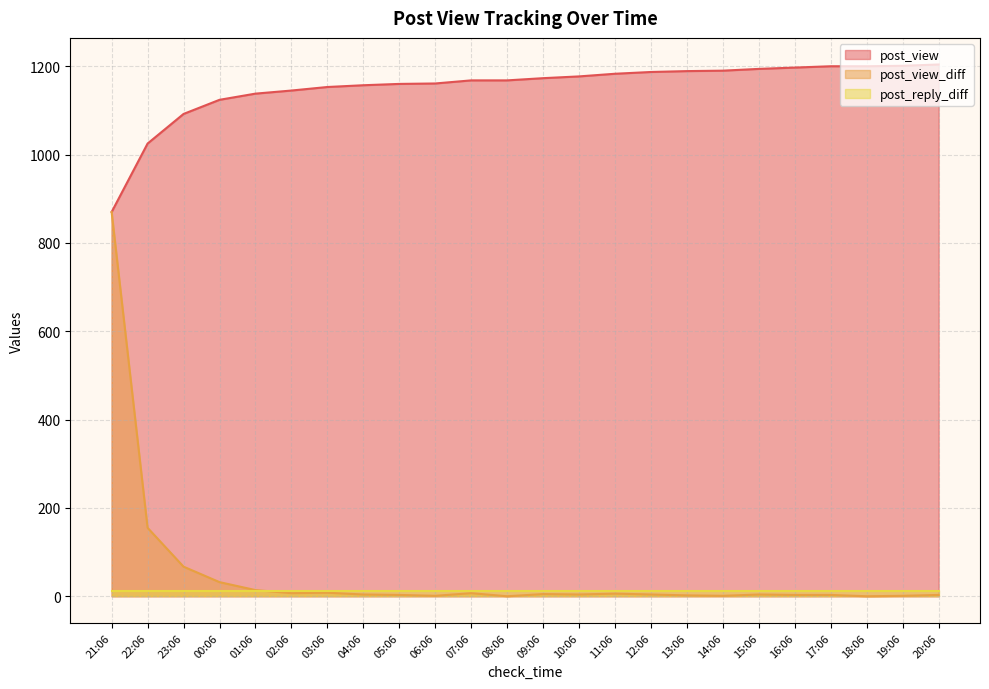

How many values in the post_view series exceed 1173?

11